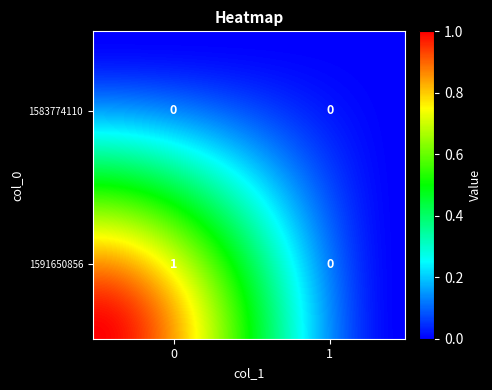

Reading left to right, extract all data points from this chart.

1583774110: 0=0	1=0
1591650856: 0=1	1=0